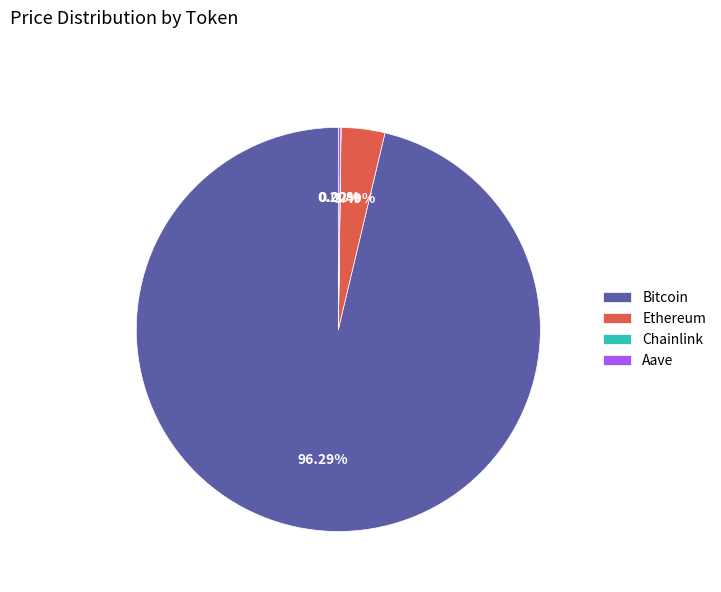

To the nearest percent, what is the difference between the Ethereum and Bitcoin slice percentages?

93%